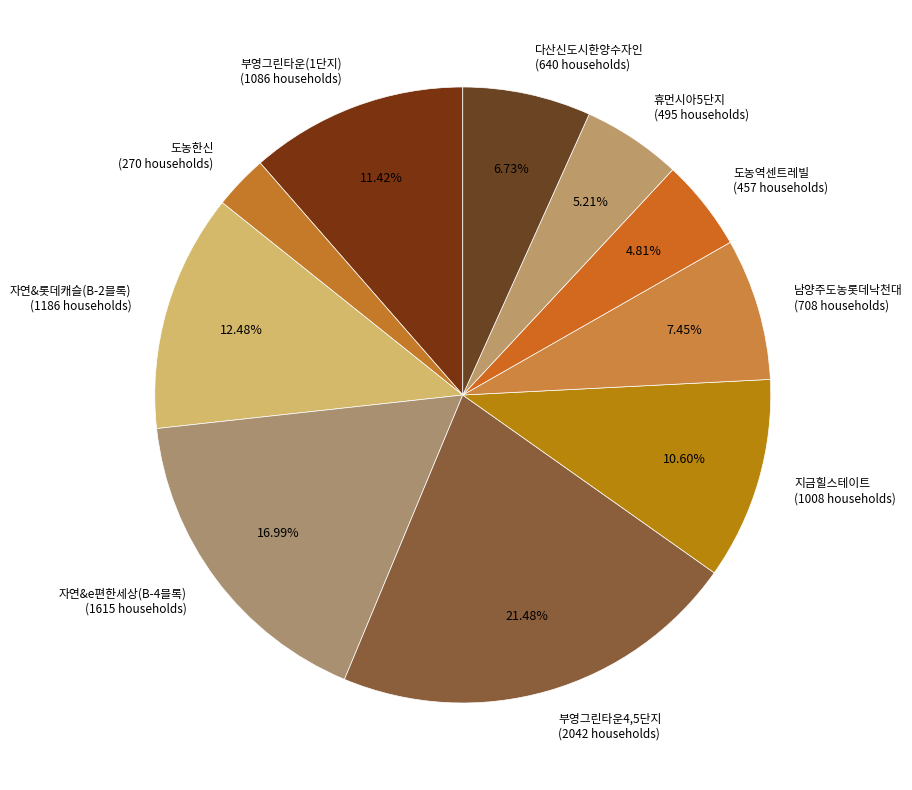

Combined, what portion of the pie is 자연&롯데캐슬(B-2블록) and 휴먼시아5단지?

17.7%